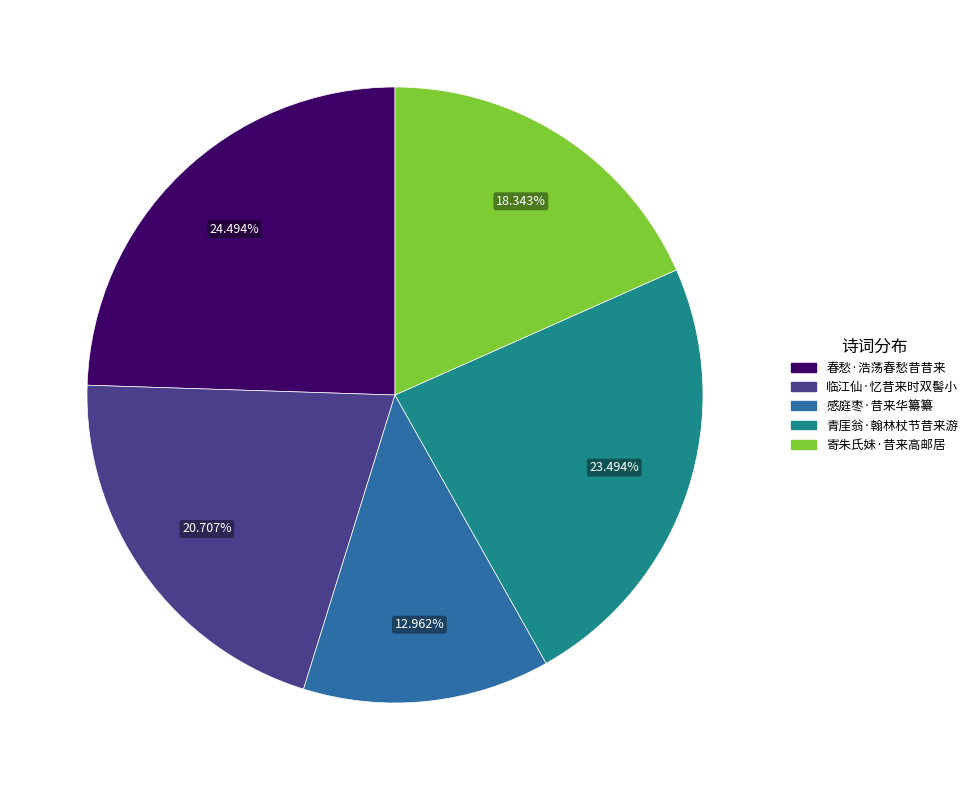

Count the number of slices in the pie.

5